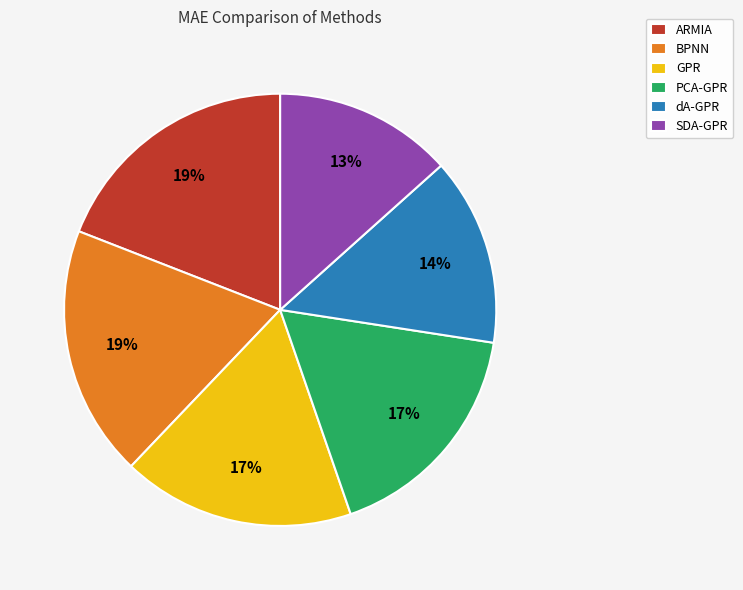

To the nearest percent, what percentage of the pie is SDA-GPR?

13%